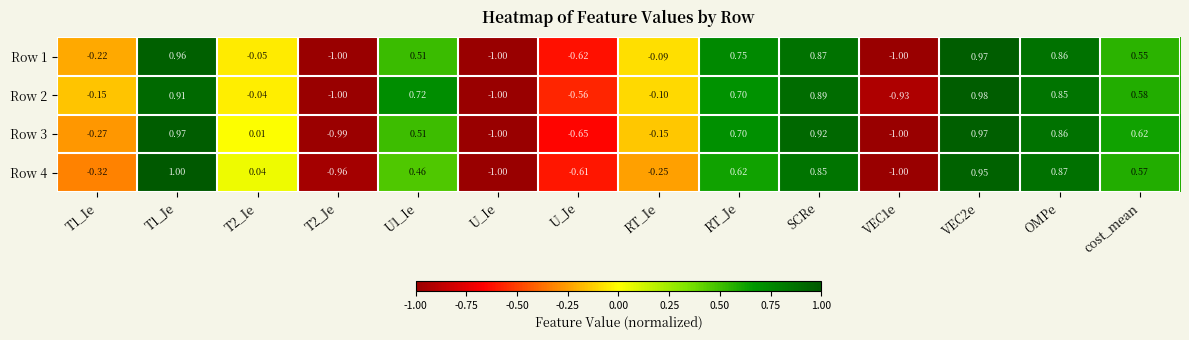

Is the value of Row 4 at T1_Je greater than the value of Row 1 at OMPe?

Yes